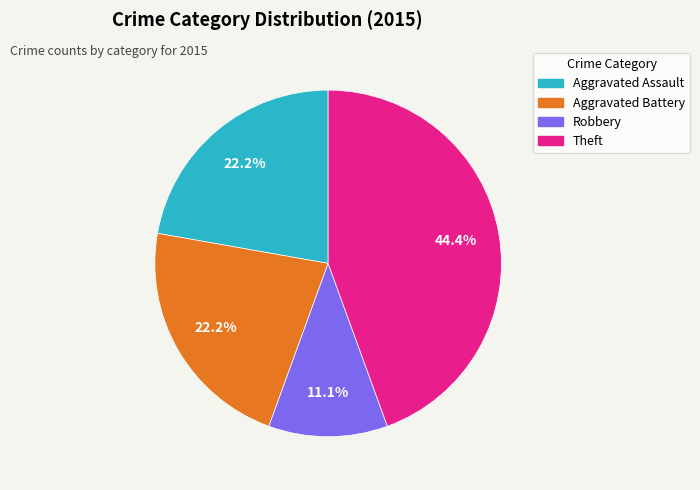

Is there any slice that represents more than half of the pie?

No